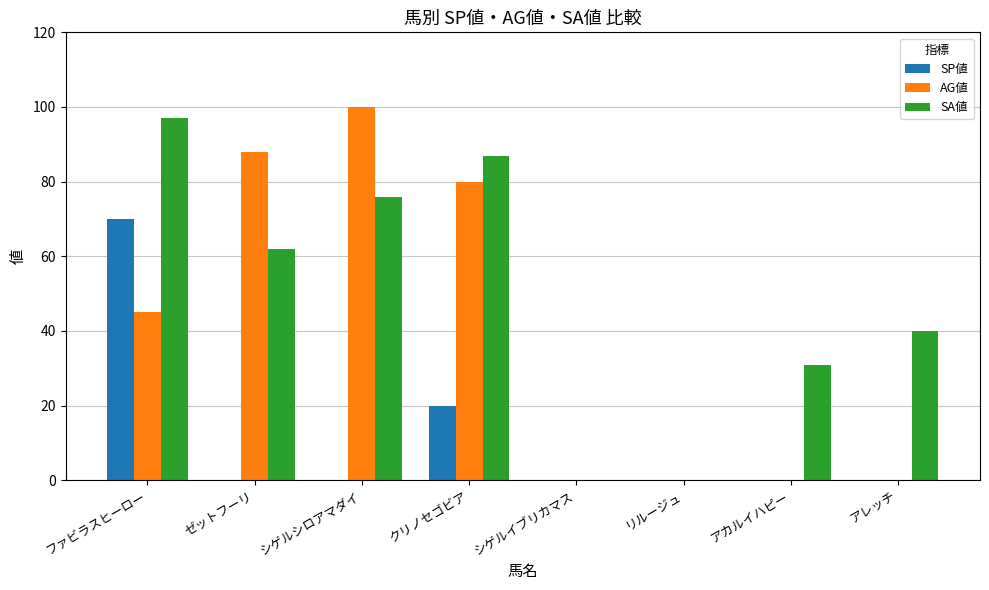

Is the value of SA値 at アカルイハピー greater than the value of SP値 at シゲルシロアマダイ?

Yes